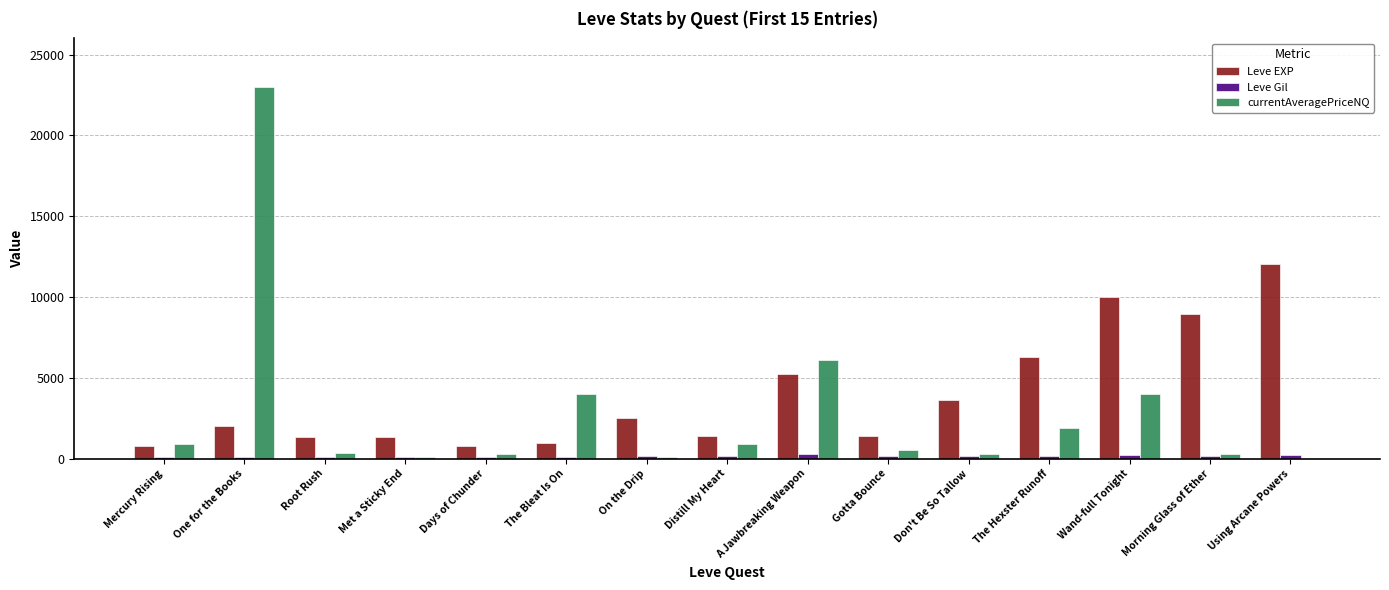

What is the average value of the currentAveragePriceNQ series?

2843.6